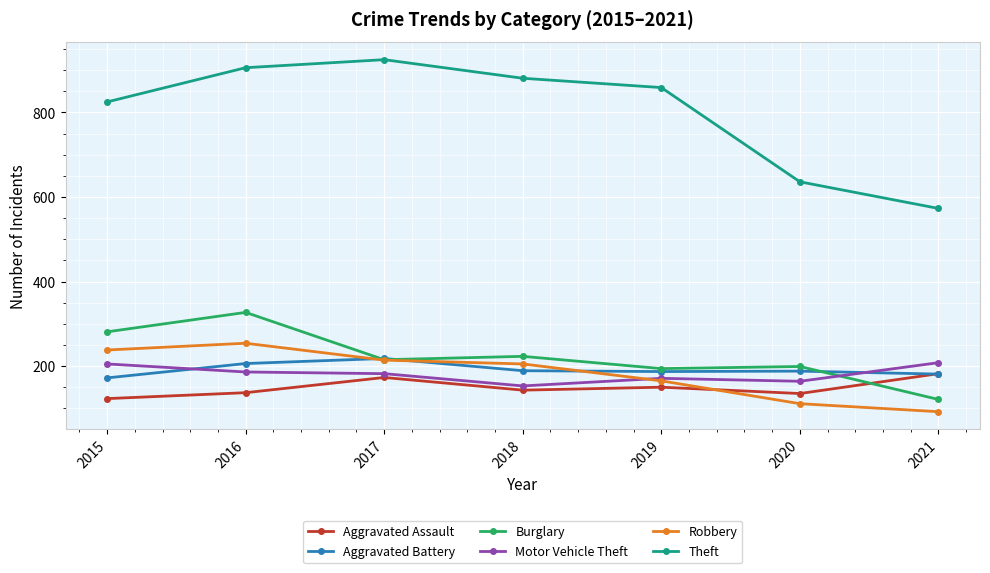

True or false: Burglary has a value of 54 at 2018.

False